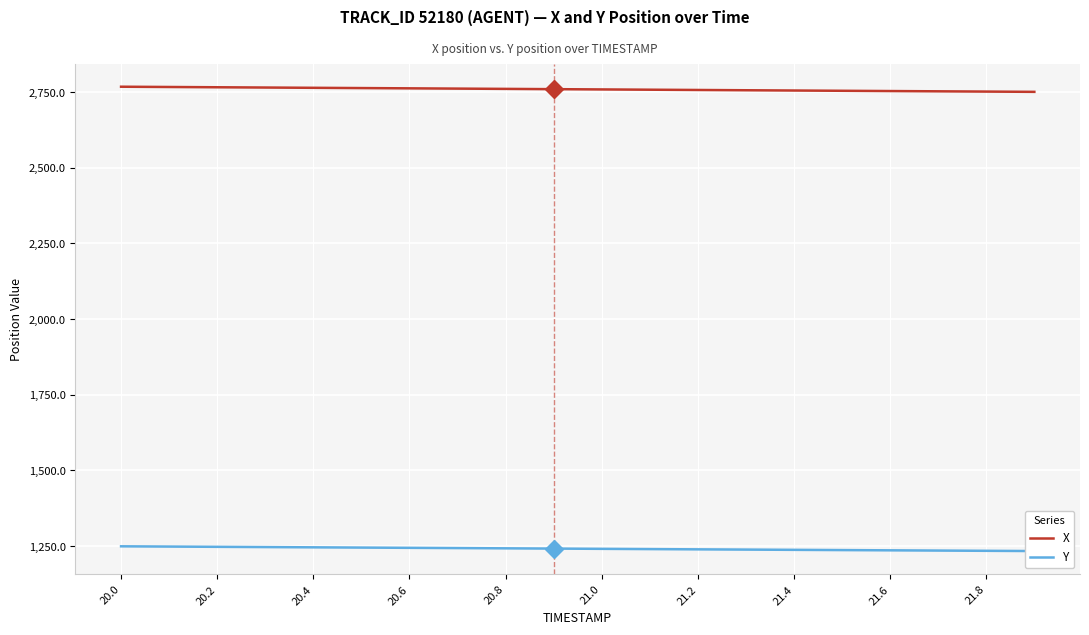

How many lines are shown in the chart?

2